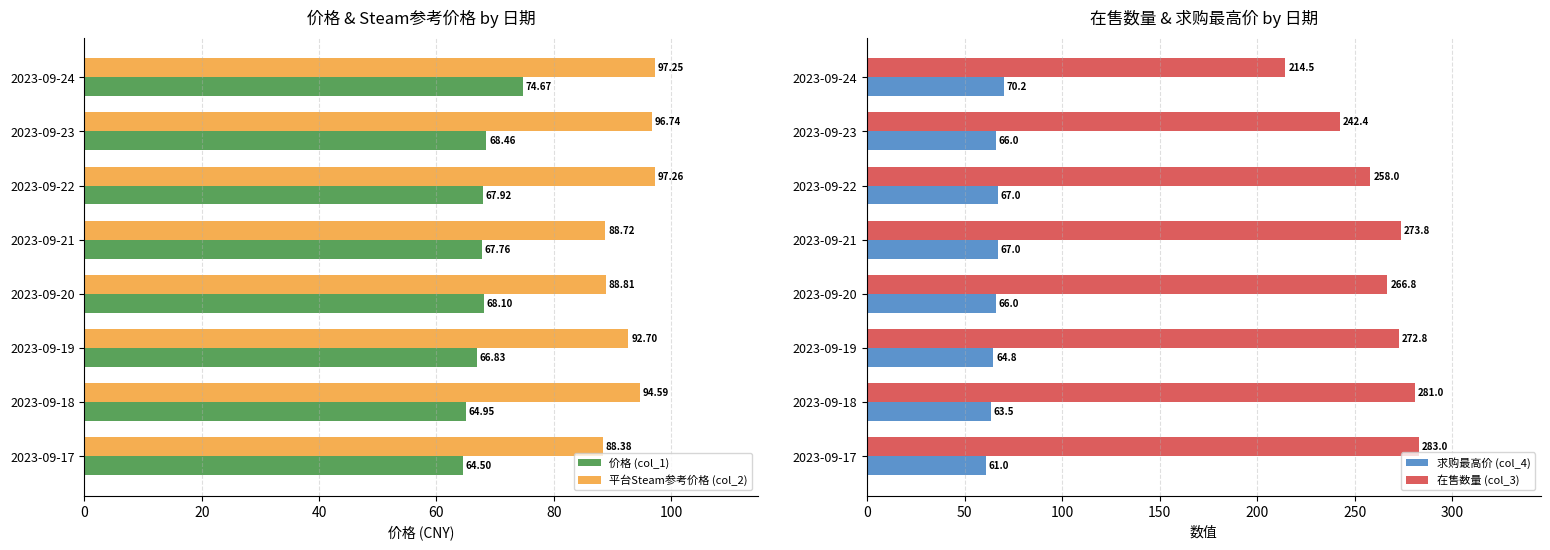

Read the 求购最高价 (col_4) value at 2023-09-21.

67.0